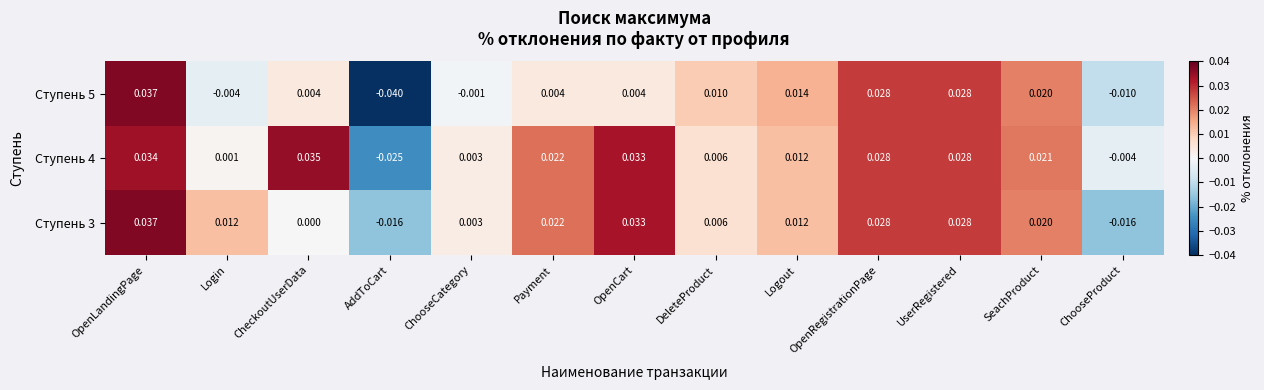

How many data points does each series have?

13